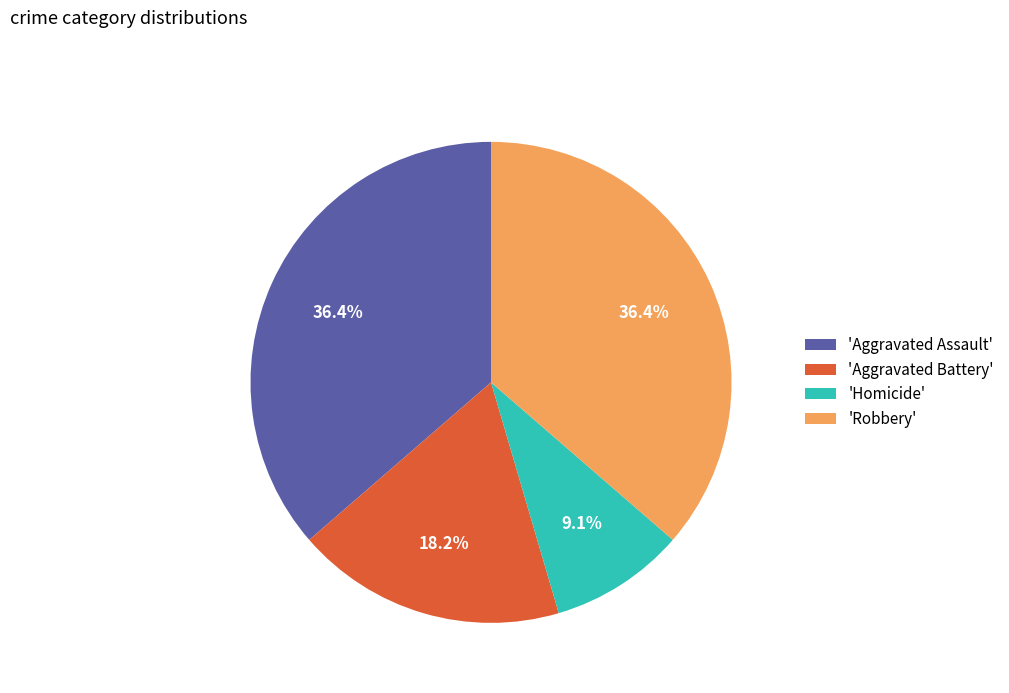

Which has a higher value, 'Robbery' or 'Homicide'?

'Robbery'